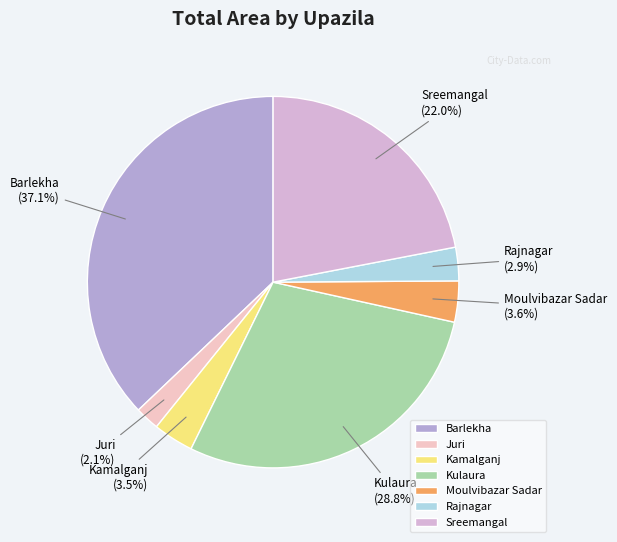

Count the number of slices in the pie.

7